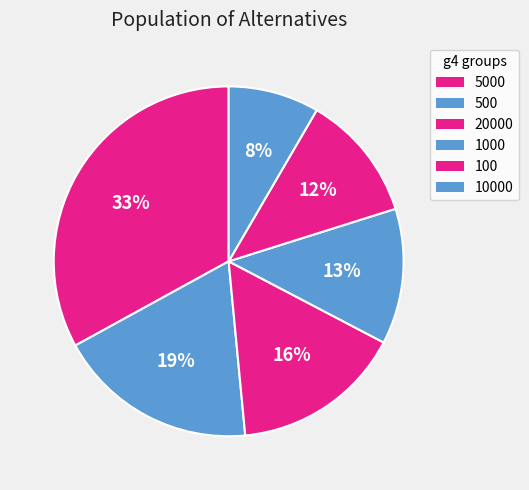

Count the number of slices in the pie.

6